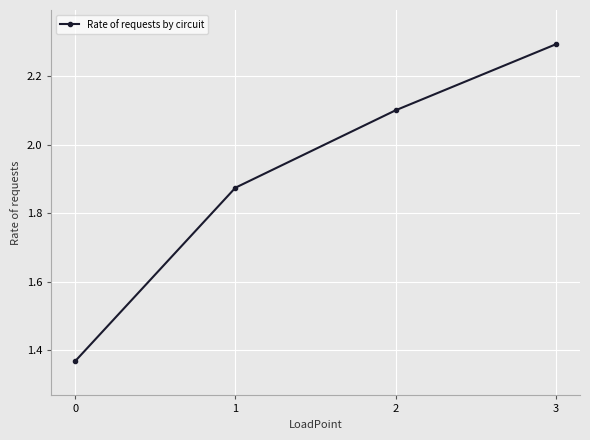

What is the difference between the maximum and minimum values?

0.9